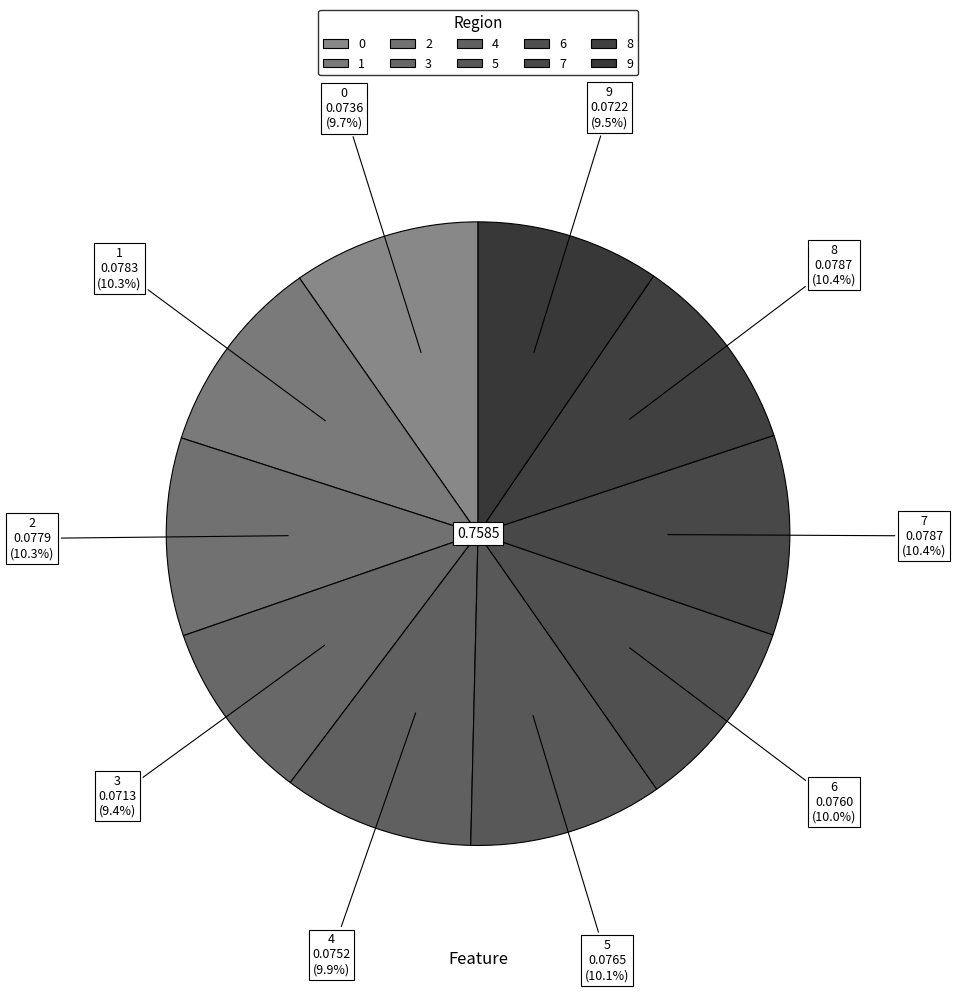

How many segments does this pie chart have?

10